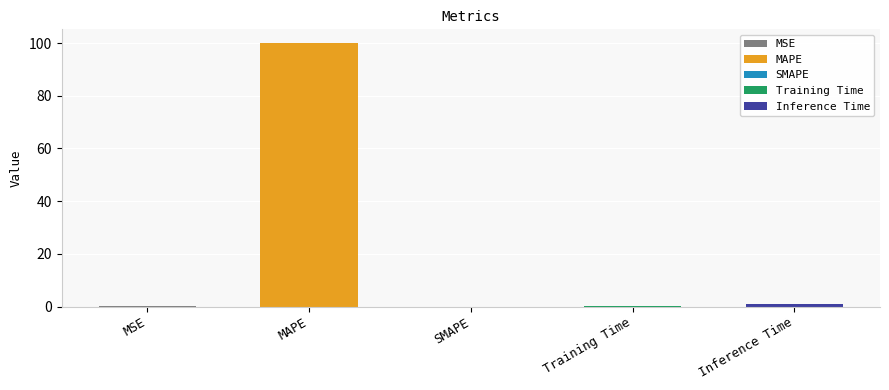

Count the number of data series in this chart.

1